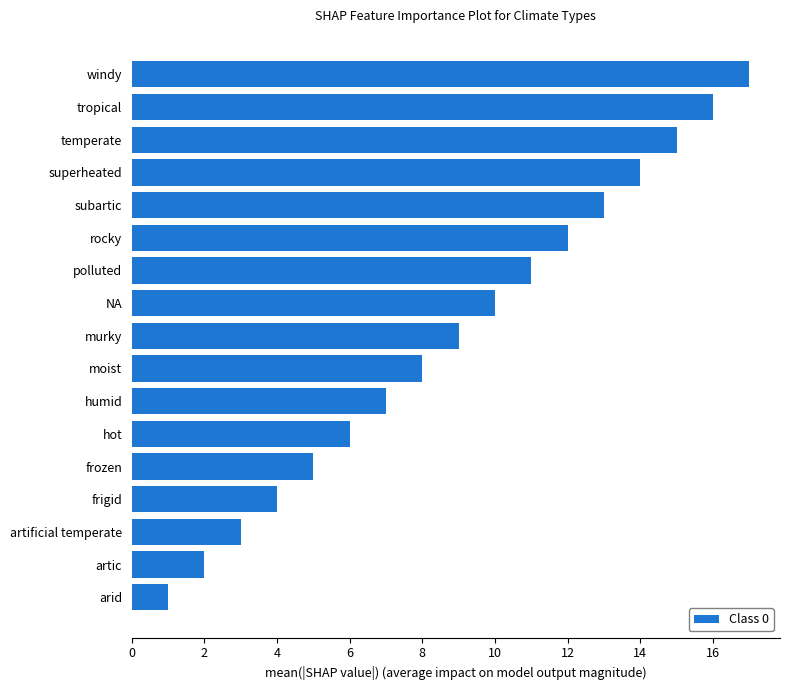

What is the smallest value displayed?

1